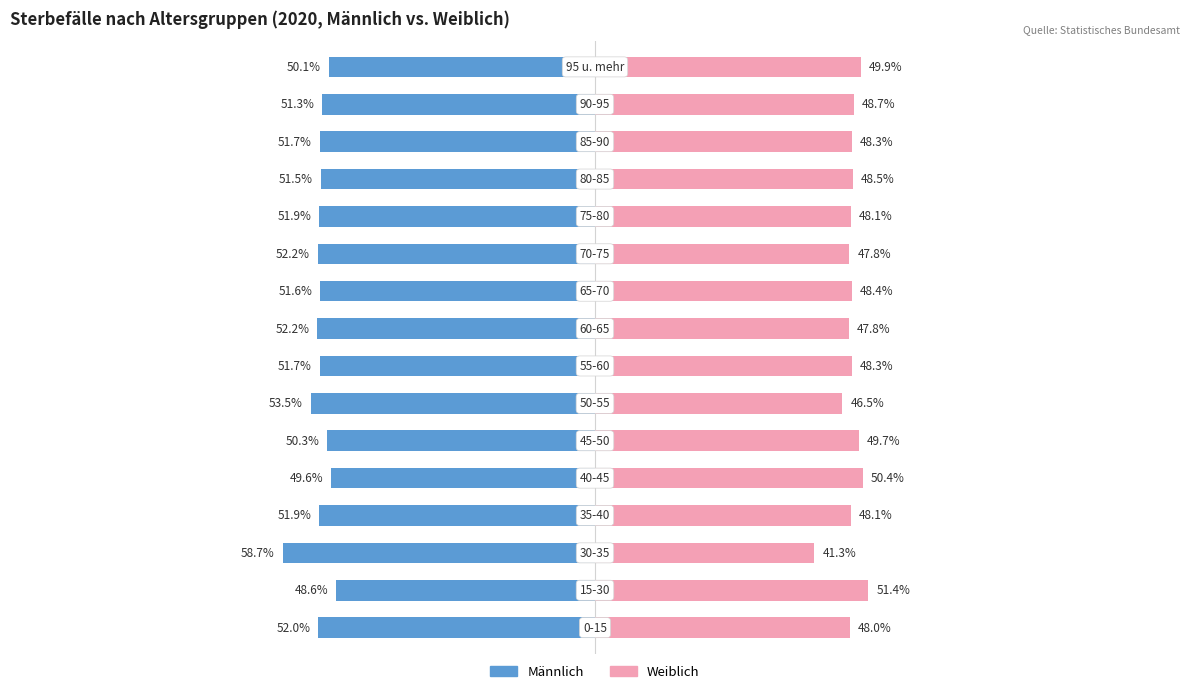

Reading right to left, list all the values displayed in this chart.

Männlich: -50.1	-51.3	-51.7	-51.5	-51.9	-52.2	-51.6	-52.2	-51.7	-53.5	-50.3	-49.6	-51.9	-58.7	-48.6	-52.0
Weiblich: 49.9	48.7	48.3	48.5	48.1	47.8	48.4	47.8	48.3	46.5	49.7	50.4	48.1	41.3	51.4	48.0